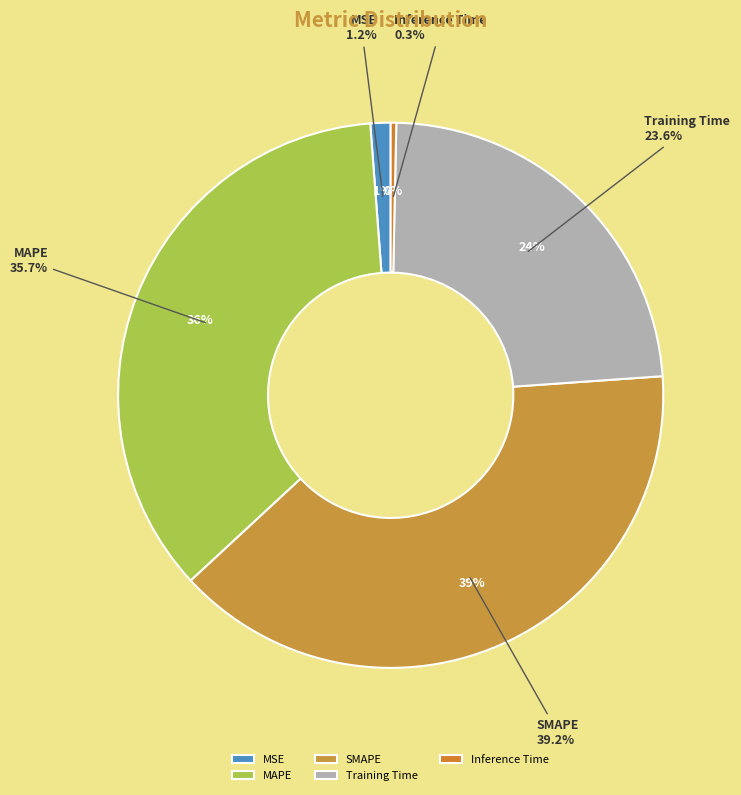

How many slices are in this pie chart?

5